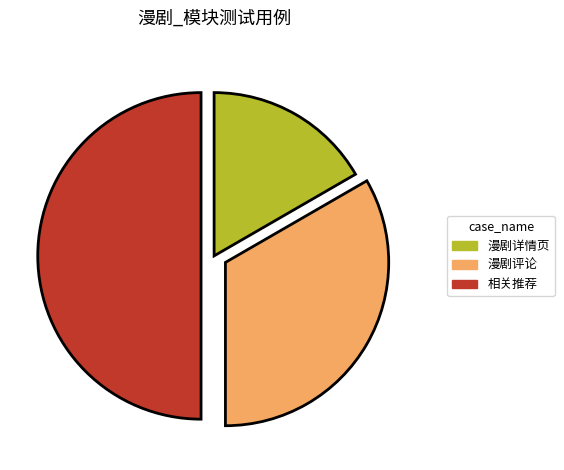

Is it true that 相关推荐 is 39% of the pie?

False